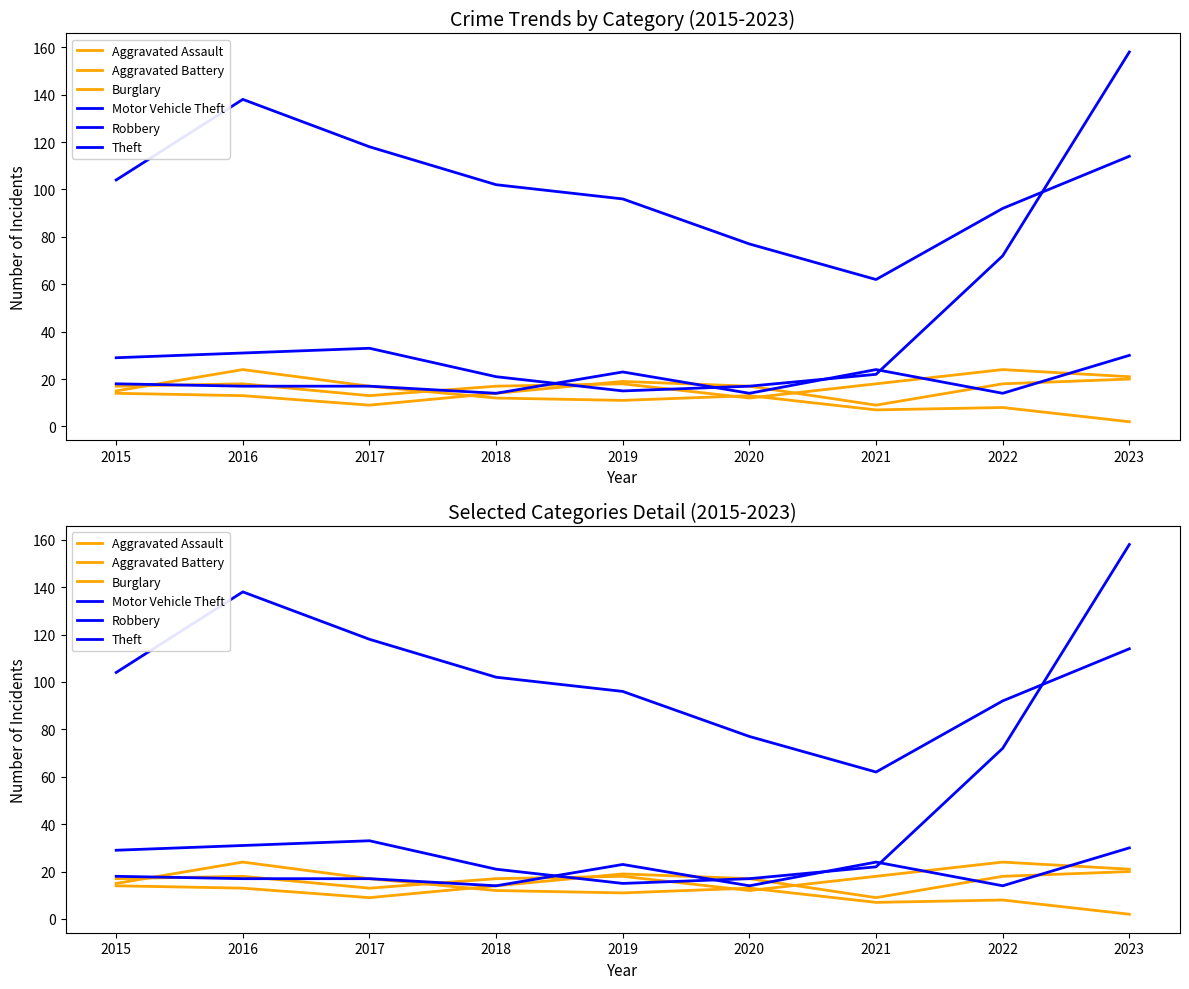

What is the maximum value for Aggravated Assault?

20